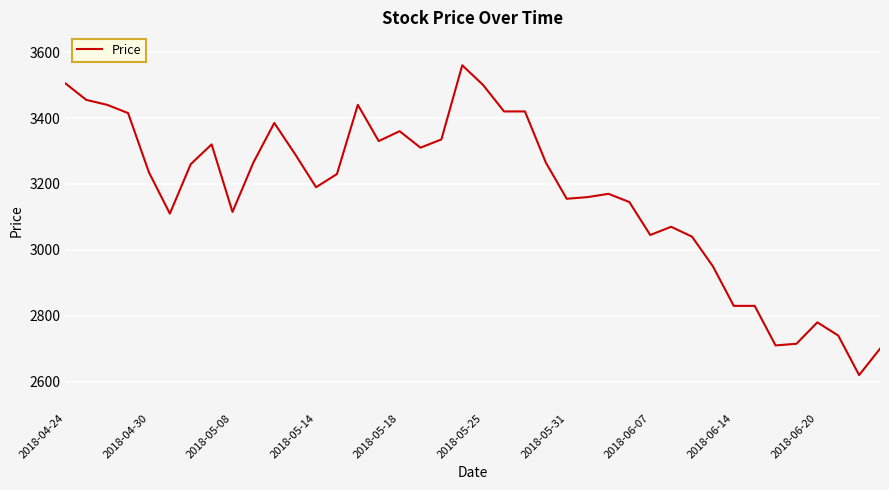

What is the difference between the maximum and minimum values?

940